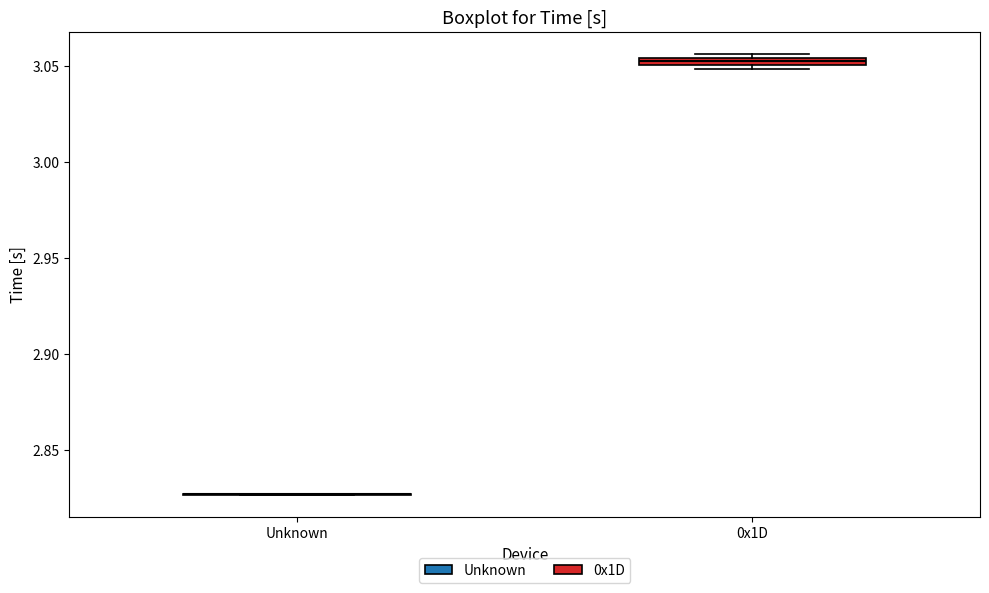

Where is the upper edge of the box for 0x1D on the y-axis? The values are not printed on the chart, so give them approximately, as read against the axis.

3.055